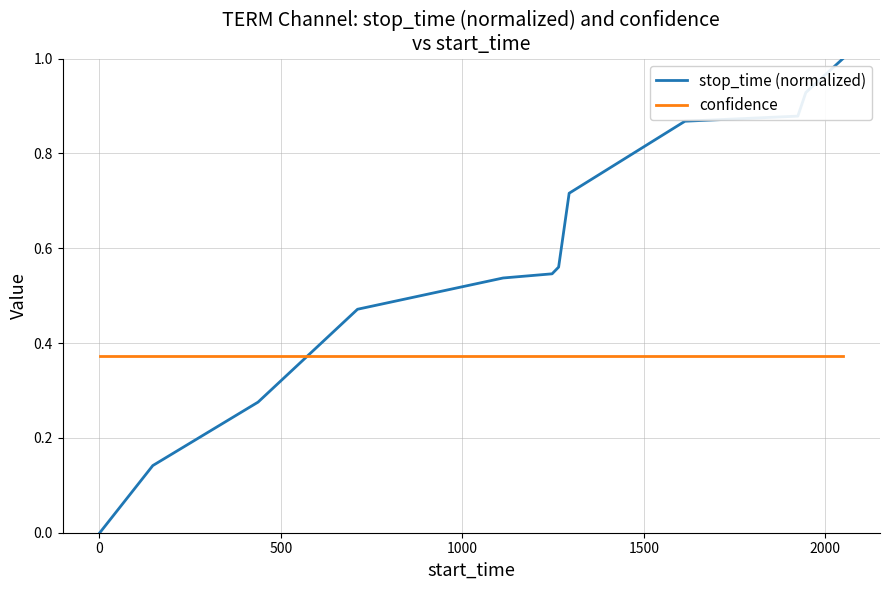

True or false: confidence and stop_time (normalized) intersect in this chart.

True